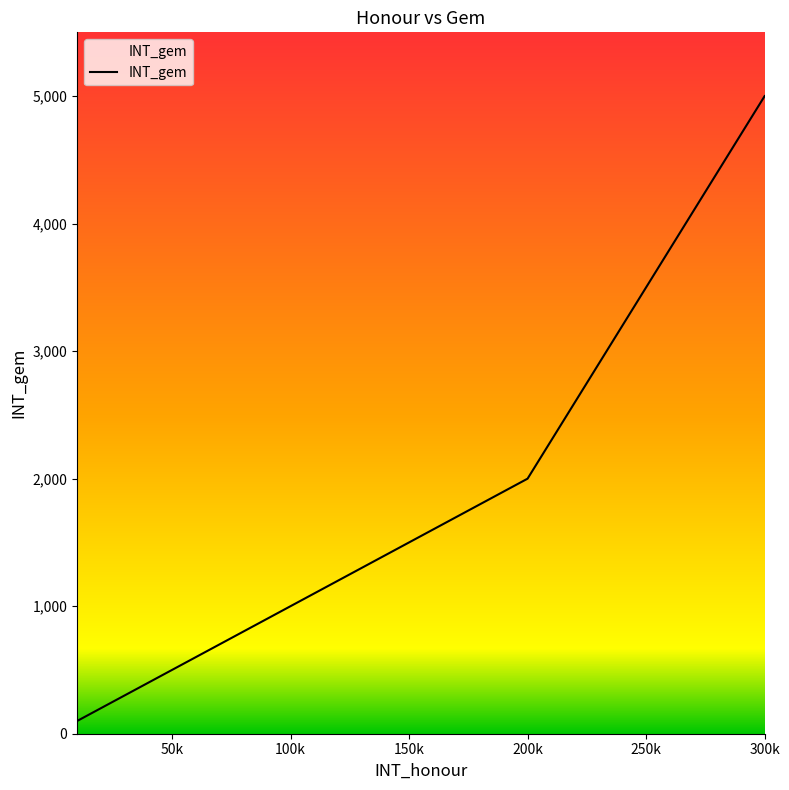

What is the difference between the second highest and minimum values?

1900